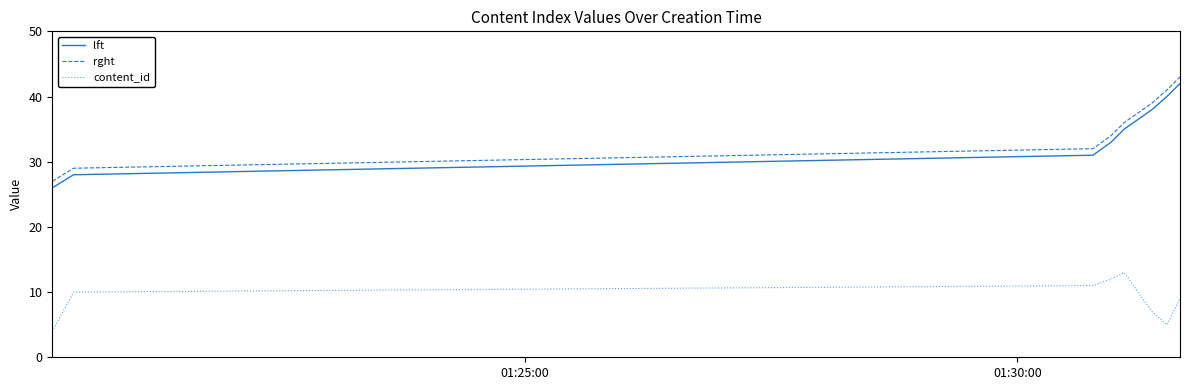

What are all the series names shown in the legend?

lft, rght, content_id